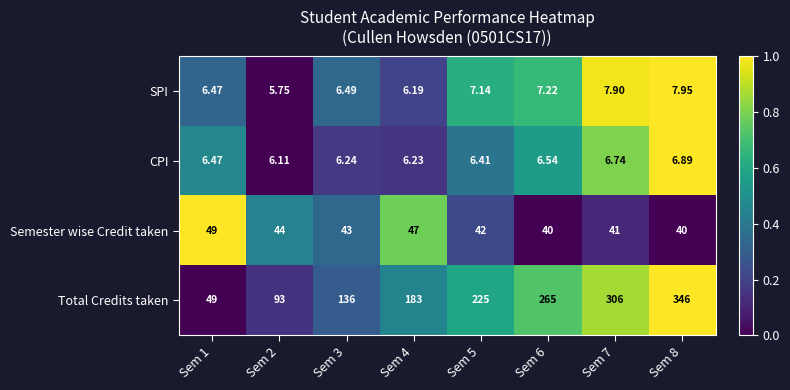

Count the number of data series in this chart.

4